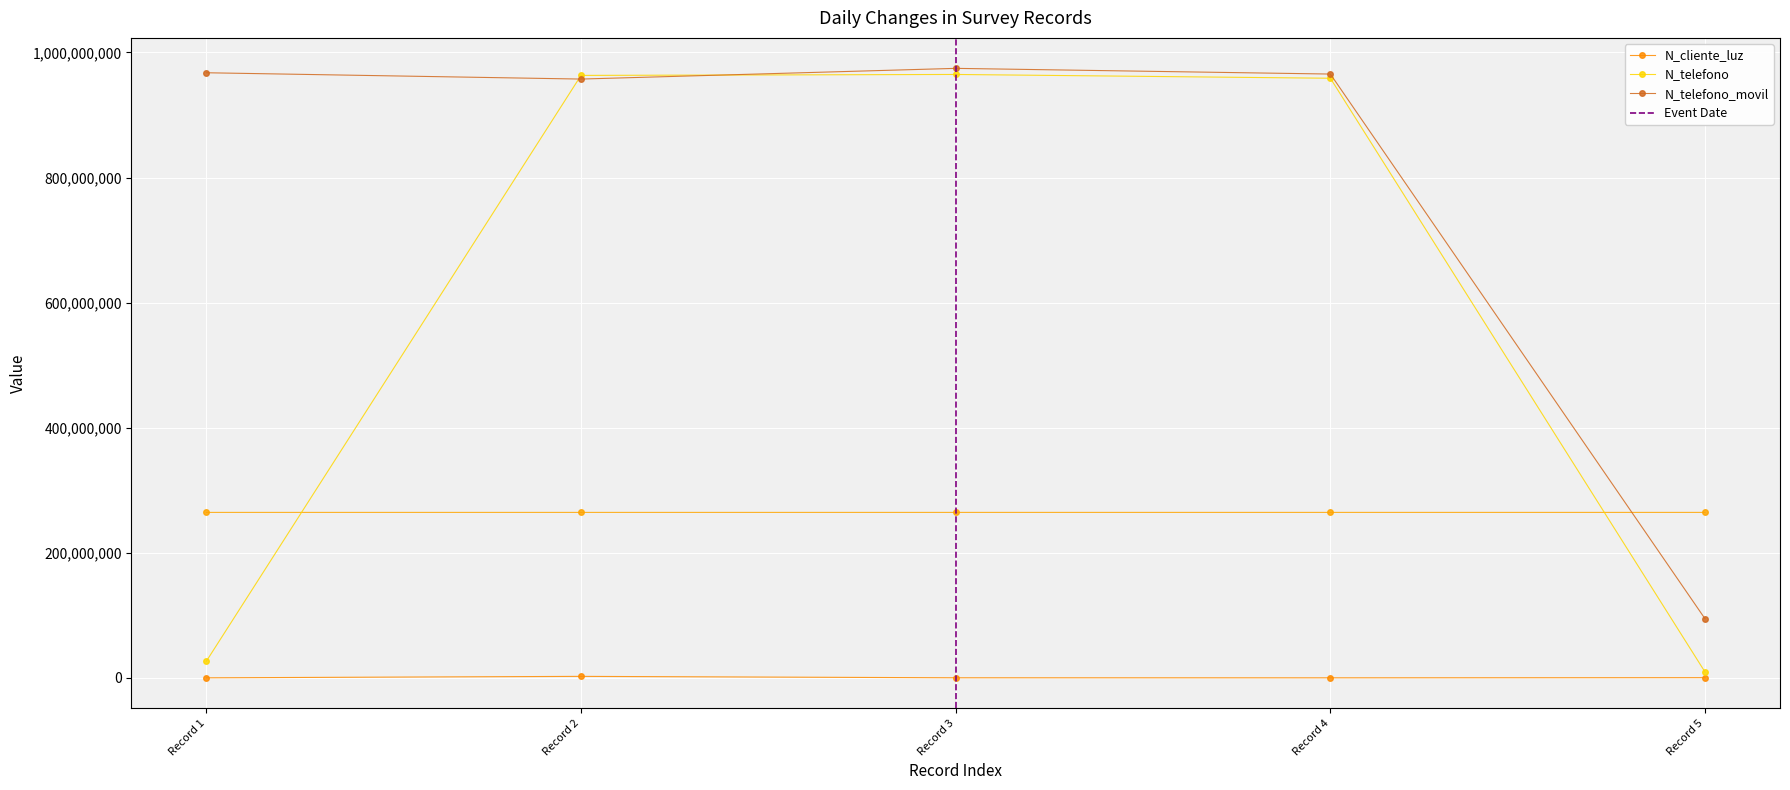

The value of N_cliente_luz at Record 5 is 521566. True or false?

True